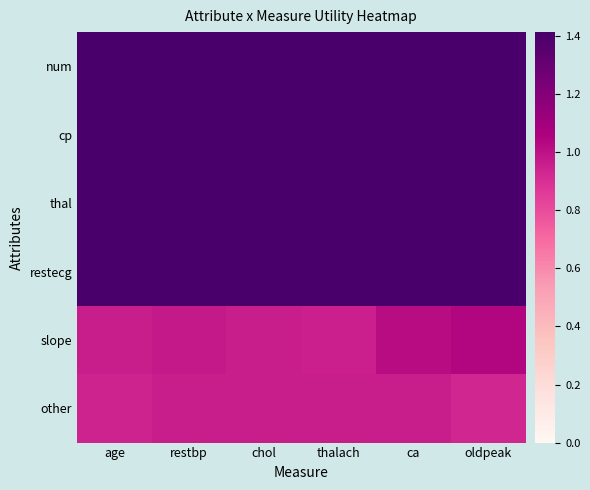

Which series has the largest range (max minus min)?

slope